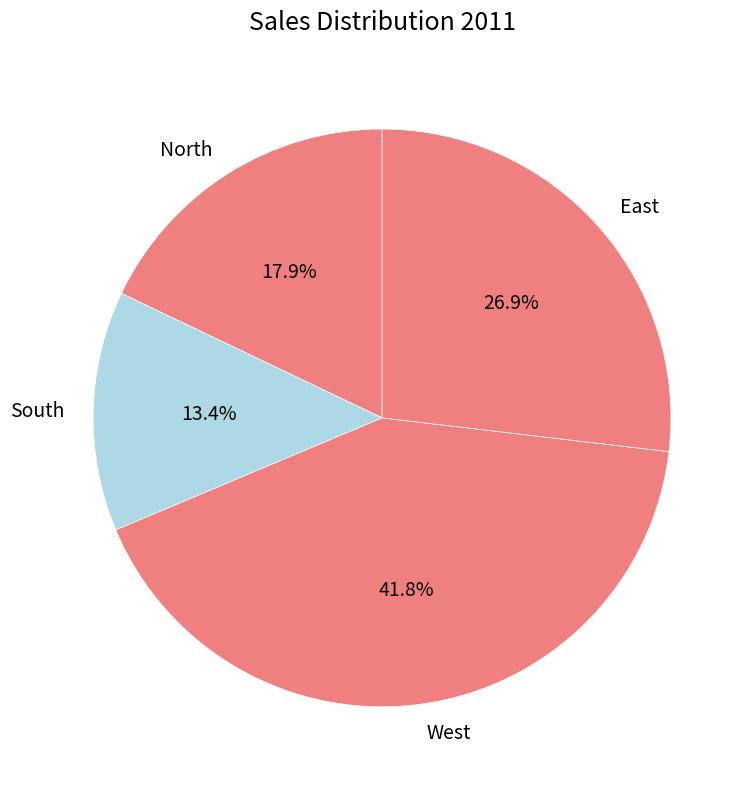

Between North and East, which is larger?

East